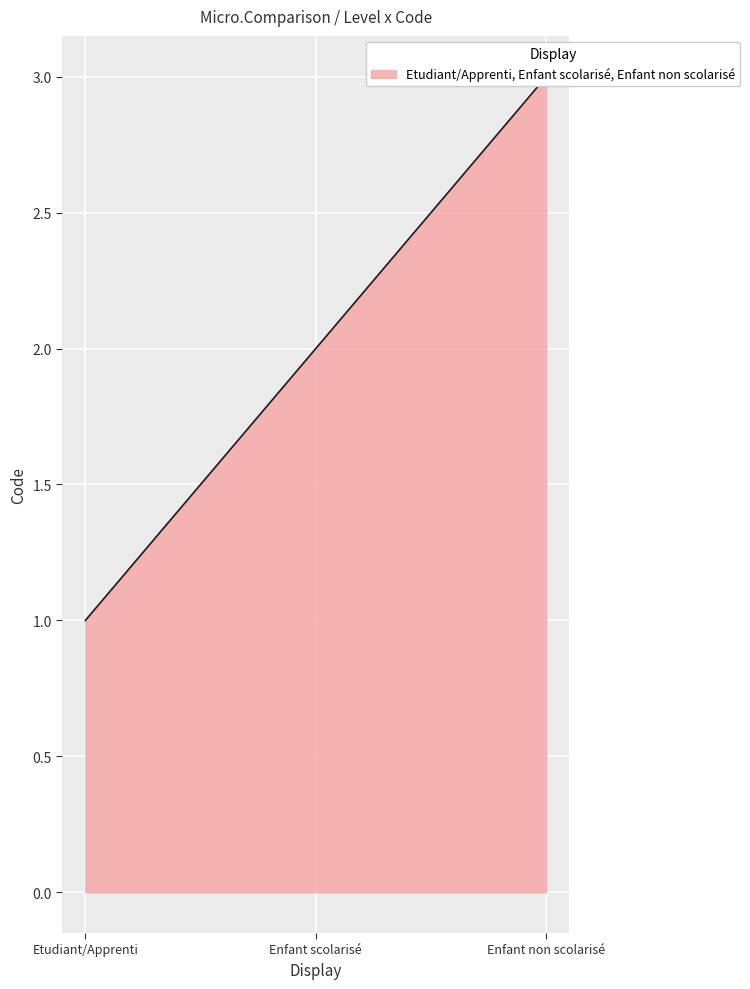

What is the change in value from Etudiant/Apprenti to Enfant non scolarisé?

+2